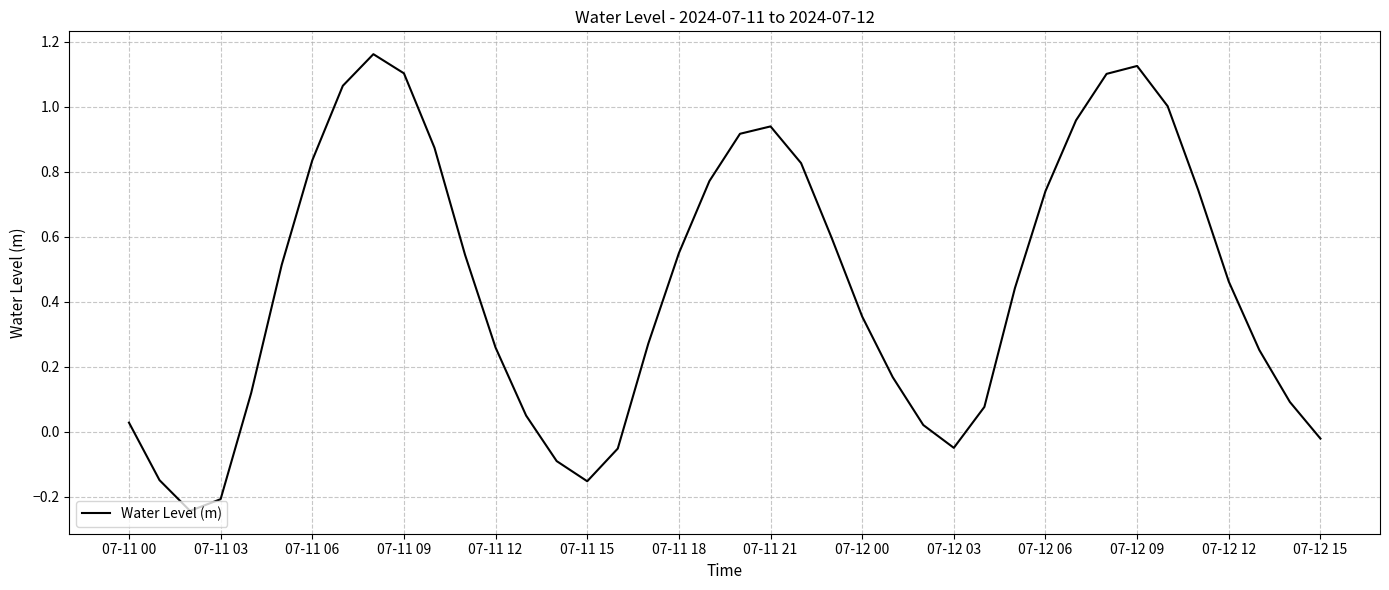

What is the sum of all values?

18.0